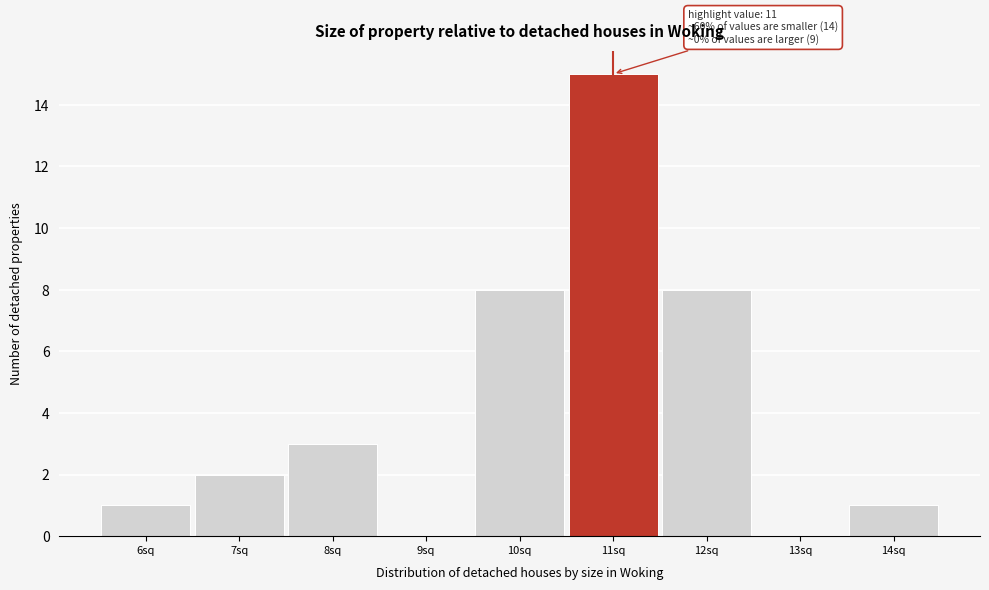

Over which range of the x-axis is the bar tallest?

10.5 to 11.5